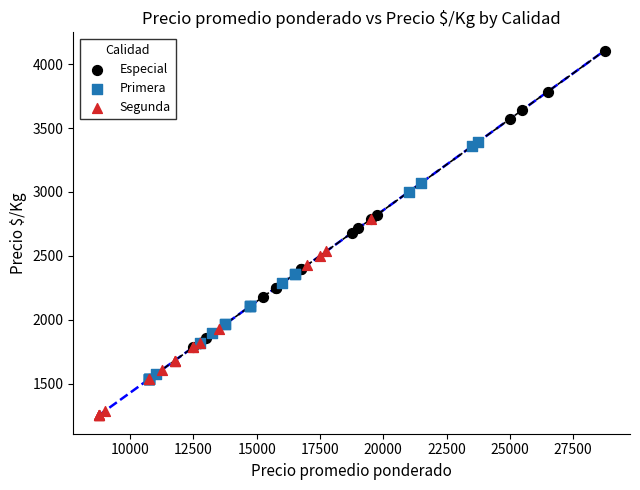

Which series reaches the maximum Y coordinate?

Especial